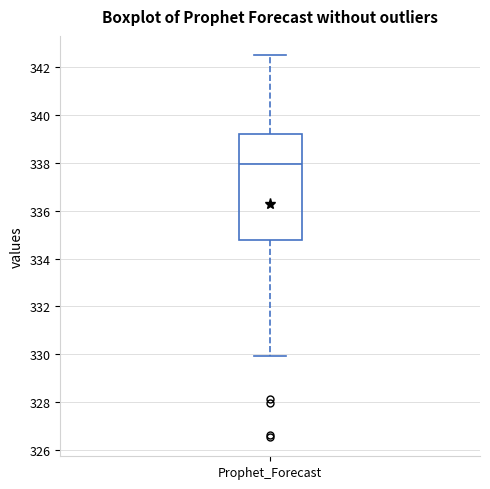

Read this box plot against the y-axis: the position of the median line, the range covered by the box, and the ends of both whiskers. The values are not printed on the chart, so give them approximately, as read against the axis.

median 338.0, box 334.8 to 339.2, whiskers 330.0 to 342.6